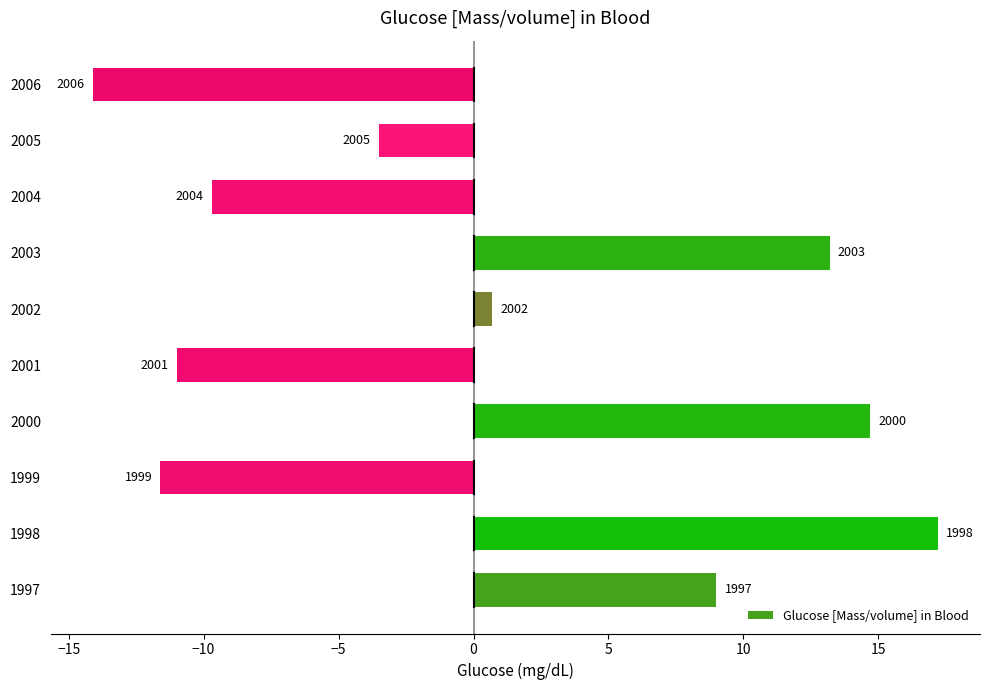

Are the bars horizontal?

Yes